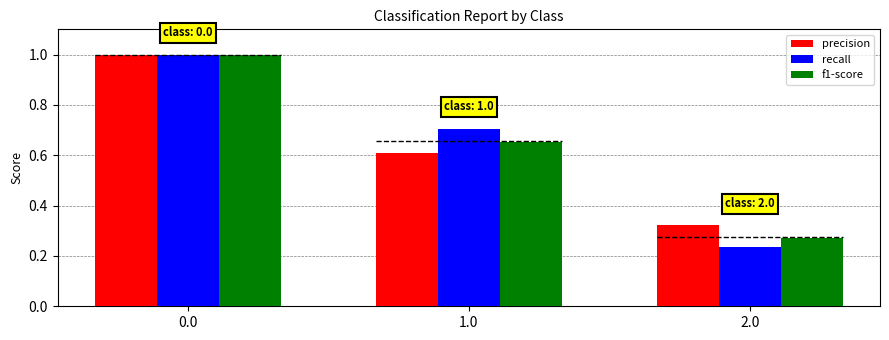

True or false: recall has a value of 0.2 at 2.0.

True